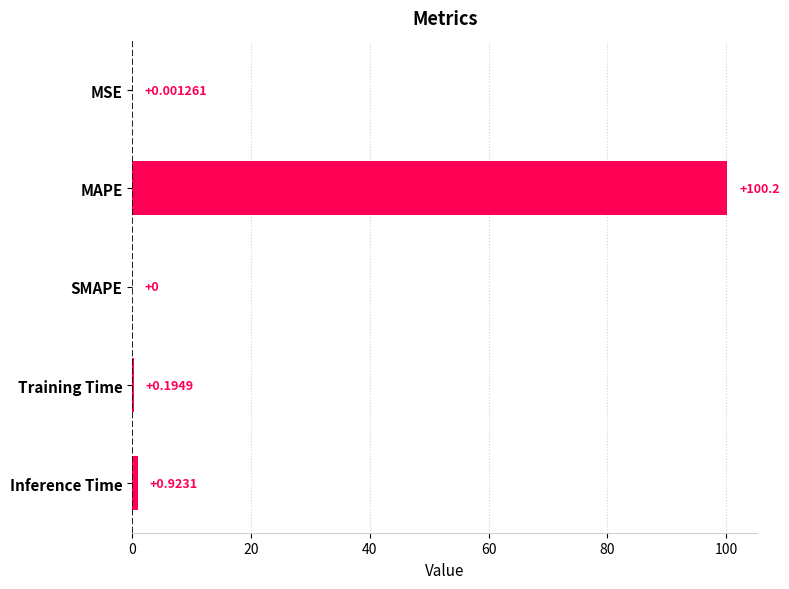

At which category does the chart reach its peak across all series?

MAPE